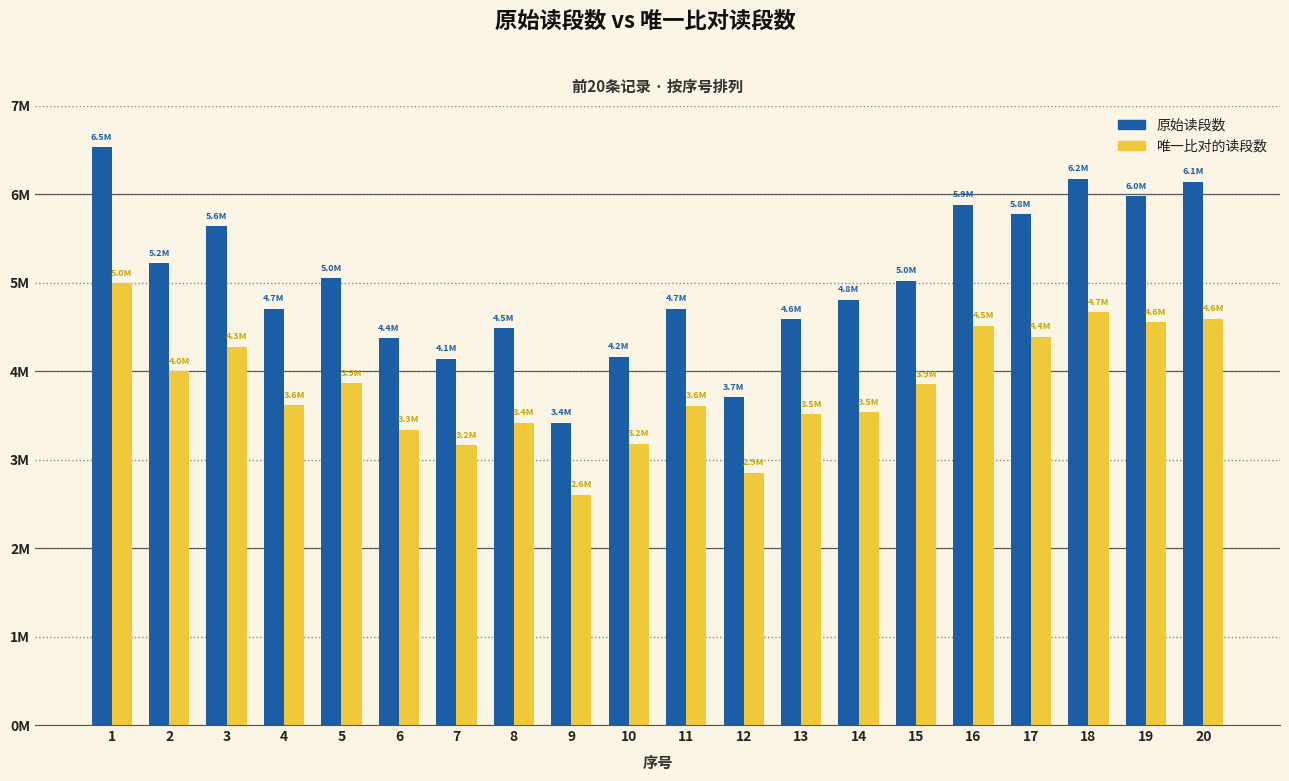

Does the chart contain stacked bars?

No